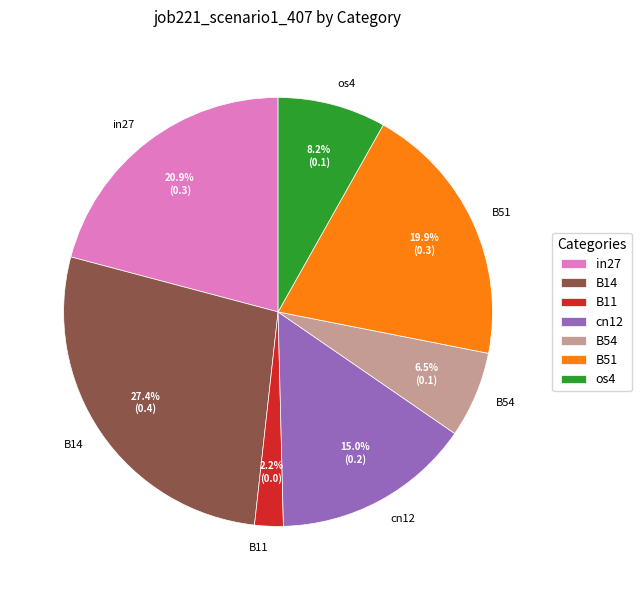

Count the number of slices in the pie.

7